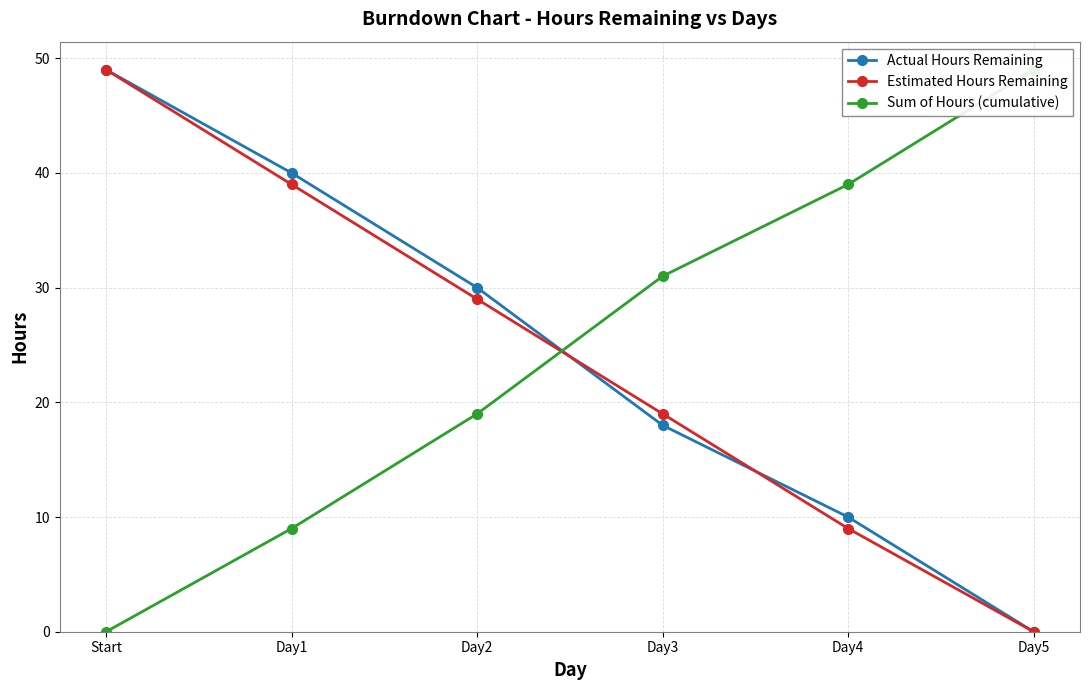

Is this an area chart (filled region under the line)?

No